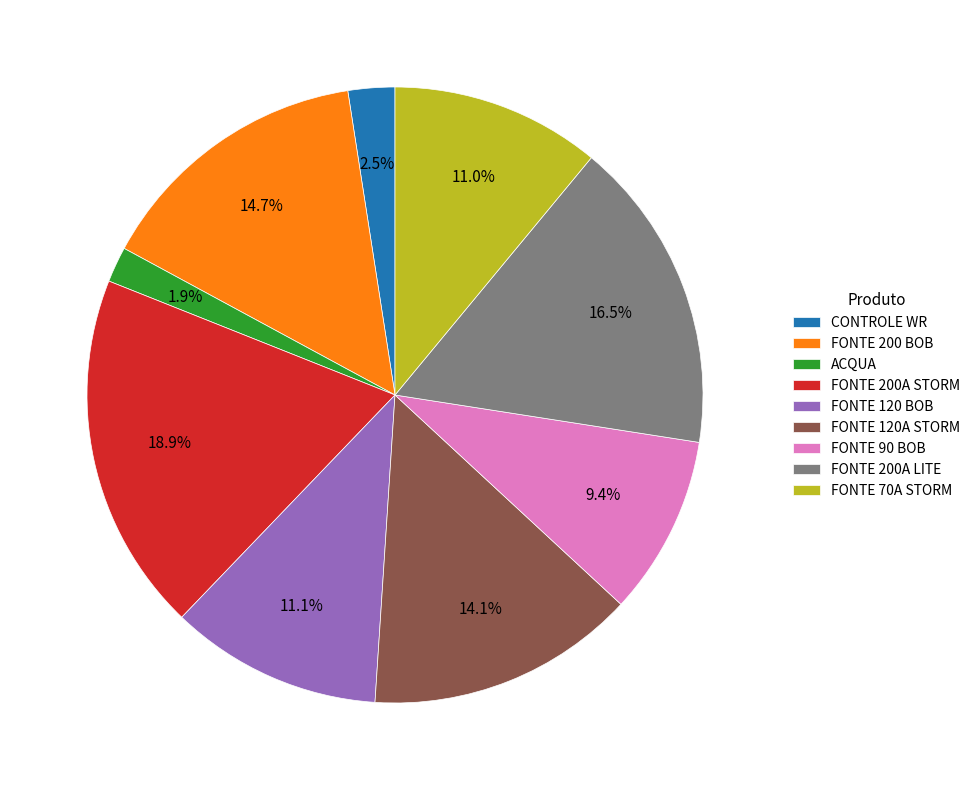

To the nearest percent, what portion does FONTE 200A STORM represent?

19%